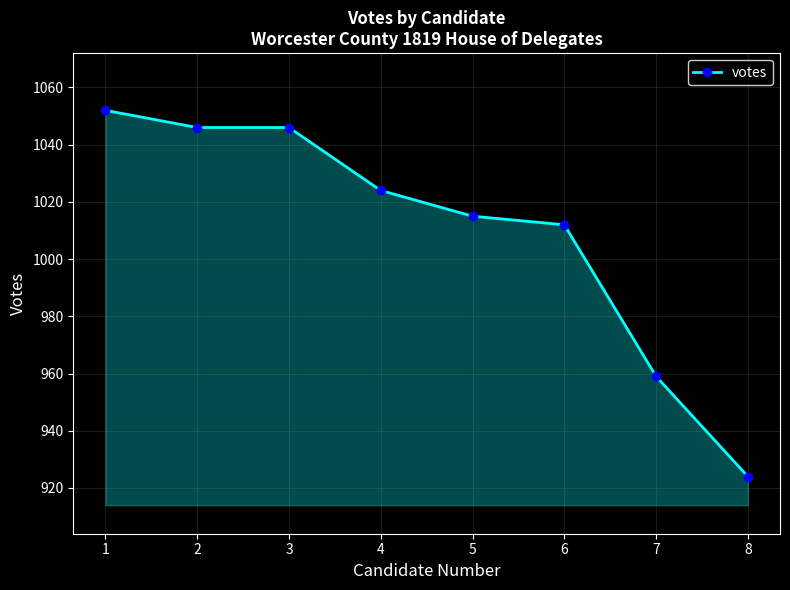

What is the value of the 1st point from the left?

1052